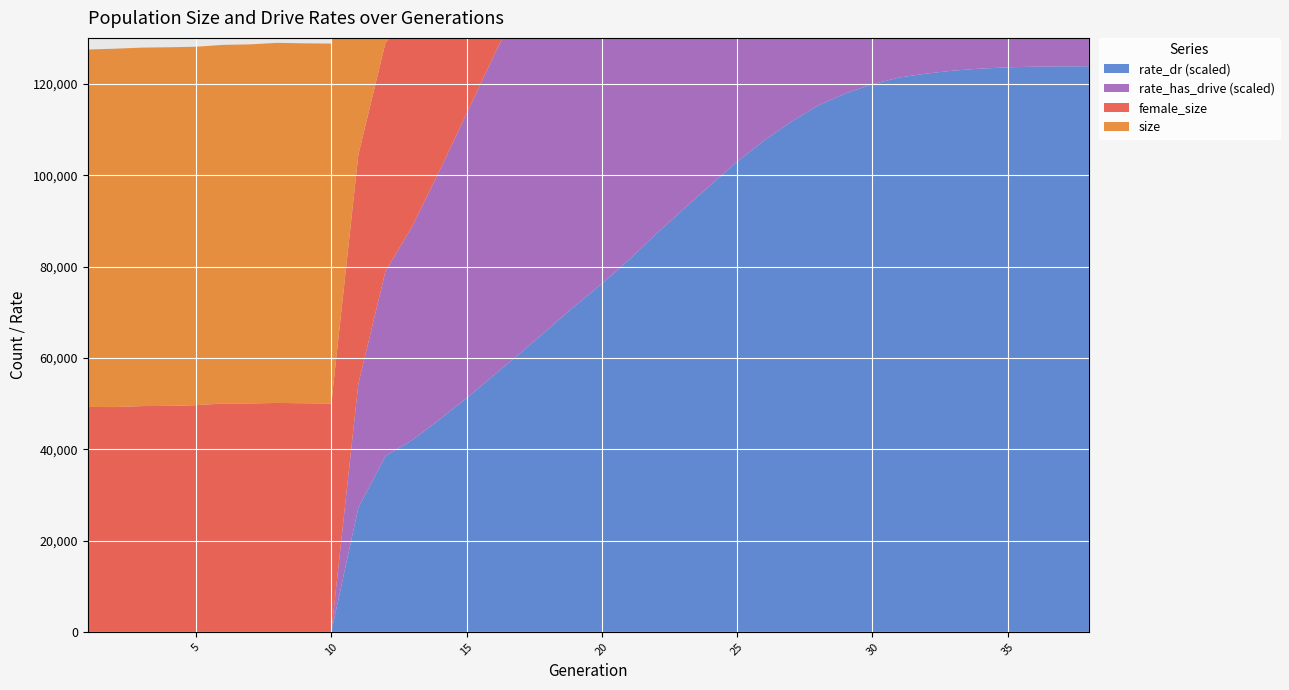

Reading left to right, extract all data points from this chart.

size: 1=78260.0	2=78469.0	3=78493.0	4=78522.0	5=78492.0	6=78530.0	7=78626.0	8=78851.0	9=78810.0	10=78829.0	11=109247.0	12=123874.0	13=121608.0	14=117126.0	15=111697.0	16=105363.0	17=98564.0	18=92109.0	19=85996.0	20=79634.0	21=73612.0	22=68386.0	23=63719.0	24=60146.0	25=56206.0	26=53389.0	27=51030.0	28=49357.0	29=47712.0	30=46675.0	31=46223.0	32=46047.0	33=45609.0	34=45511.0	35=45425.0	36=45429.0	37=45080.0	38=44900.0
female_size: 1=49263.0	2=49229.0	3=49444.0	4=49492.0	5=49639.0	6=50009.0	7=50025.0	8=50133.0	9=50066.0	10=49992.0	11=50137.0	12=50004.0	13=47652.0	14=43080.0	15=37944.0	16=32307.0	17=26624.0	18=21539.0	19=17159.0	20=13746.0	21=10663.0	22=8160.0	23=6120.0	24=4502.0	25=3183.0	26=2214.0	27=1422.0	28=922.0	29=623.0	30=380.0	31=211.0	32=135.0	33=68.0	34=24.0	35=10.0	36=6.0	37=2.0	38=0.0
rate_dr: 1=0.0	2=0.0	3=0.0	4=0.0	5=0.0	6=0.0	7=0.0	8=0.0	9=0.0	10=0.0	11=0.2	12=0.3	13=0.3	14=0.4	15=0.4	16=0.5	17=0.5	18=0.5	19=0.6	20=0.6	21=0.7	22=0.7	23=0.7	24=0.8	25=0.8	26=0.9	27=0.9	28=0.9	29=1.0	30=1.0	31=1.0	32=1.0	33=1.0	34=1.0	35=1.0	36=1.0	37=1.0	38=1.0
rate_has_drive: 1=0.0	2=0.0	3=0.0	4=0.0	5=0.0	6=0.0	7=0.0	8=0.0	9=0.0	10=0.0	11=0.2	12=0.3	13=0.4	14=0.4	15=0.5	16=0.6	17=0.6	18=0.7	19=0.7	20=0.8	21=0.8	22=0.8	23=0.9	24=0.9	25=0.9	26=0.9	27=1.0	28=1.0	29=1.0	30=1.0	31=1.0	32=1.0	33=1.0	34=1.0	35=1.0	36=1.0	37=1.0	38=1.0